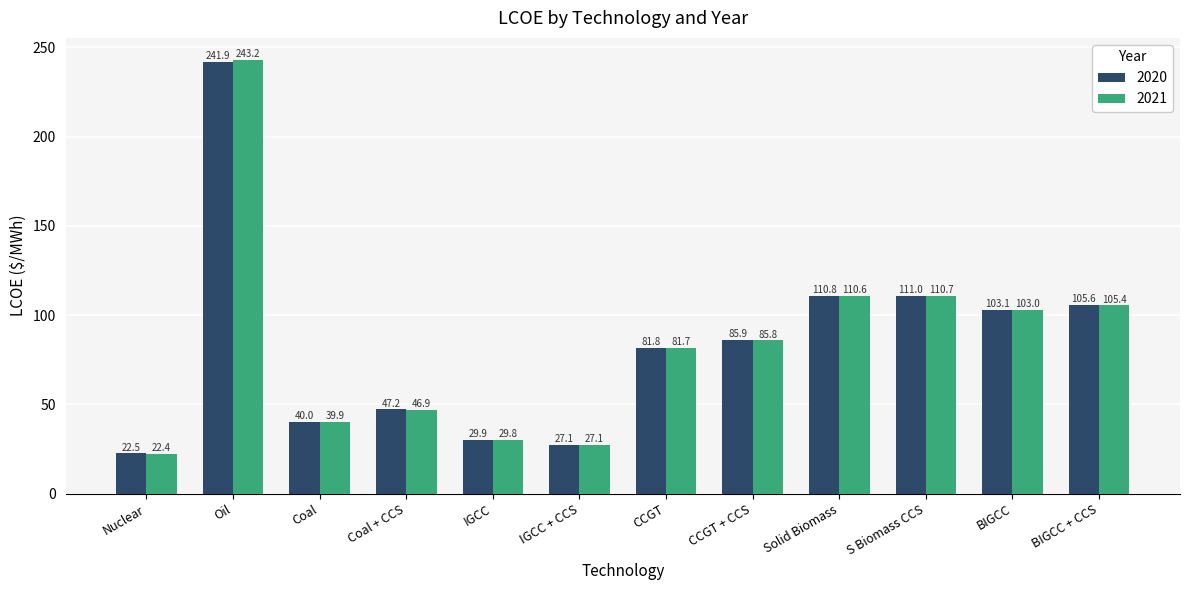

Between IGCC and Solid Biomass, which series saw the biggest shift?

2020